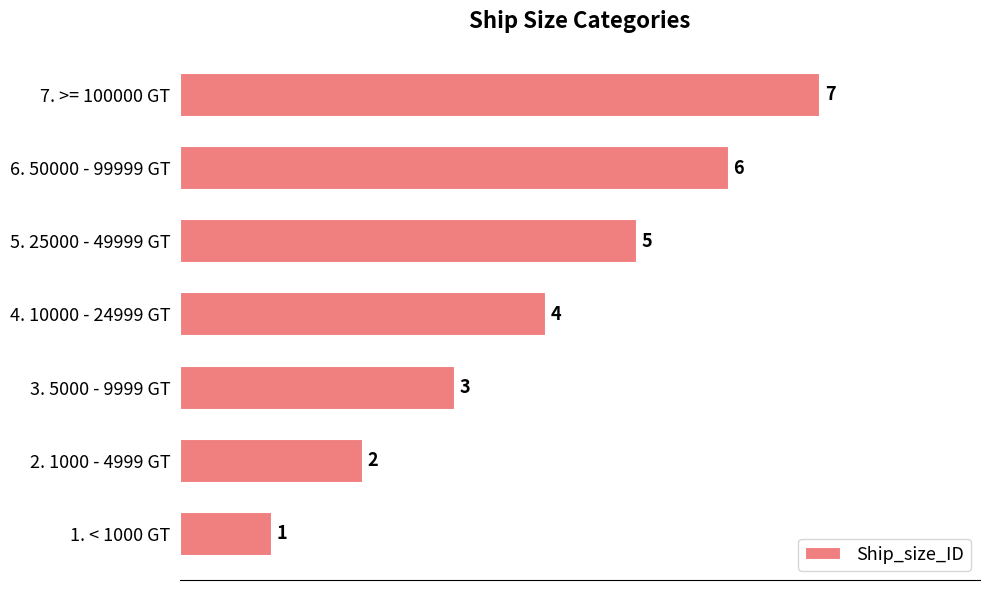

List the labels in order of value, smallest first.

1. < 1000 GT, 2. 1000 - 4999 GT, 3. 5000 - 9999 GT, 4. 10000 - 24999 GT, 5. 25000 - 49999 GT, 6. 50000 - 99999 GT, 7. >= 100000 GT